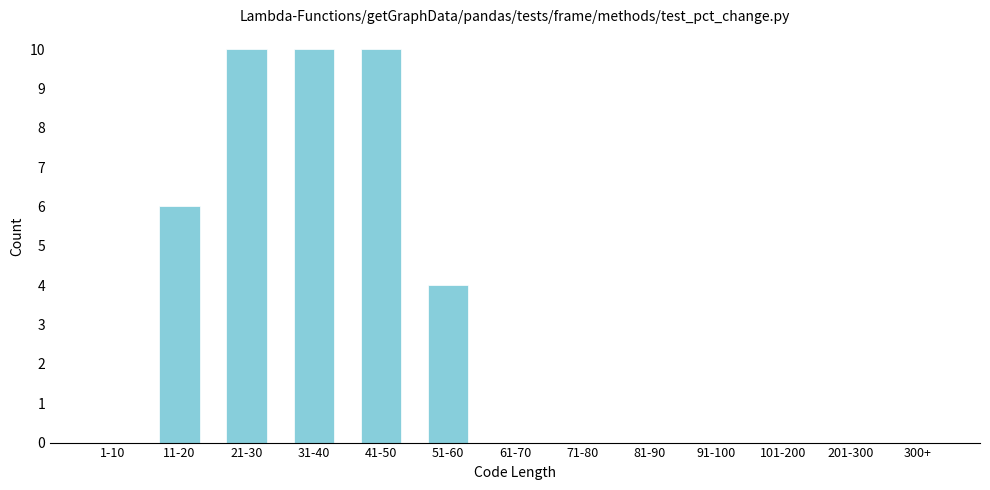

Reading left to right, extract all data points from this chart.

1-10=0	11-20=6	21-30=10	31-40=10	41-50=10	51-60=4	61-70=0	71-80=0	81-90=0	91-100=0	101-200=0	201-300=0	300+=0